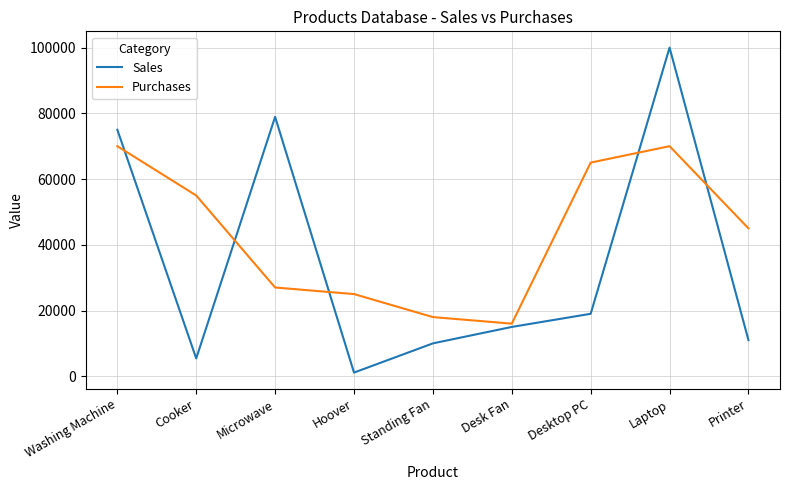

Is it true that Sales equals 75000 at Washing Machine?

True